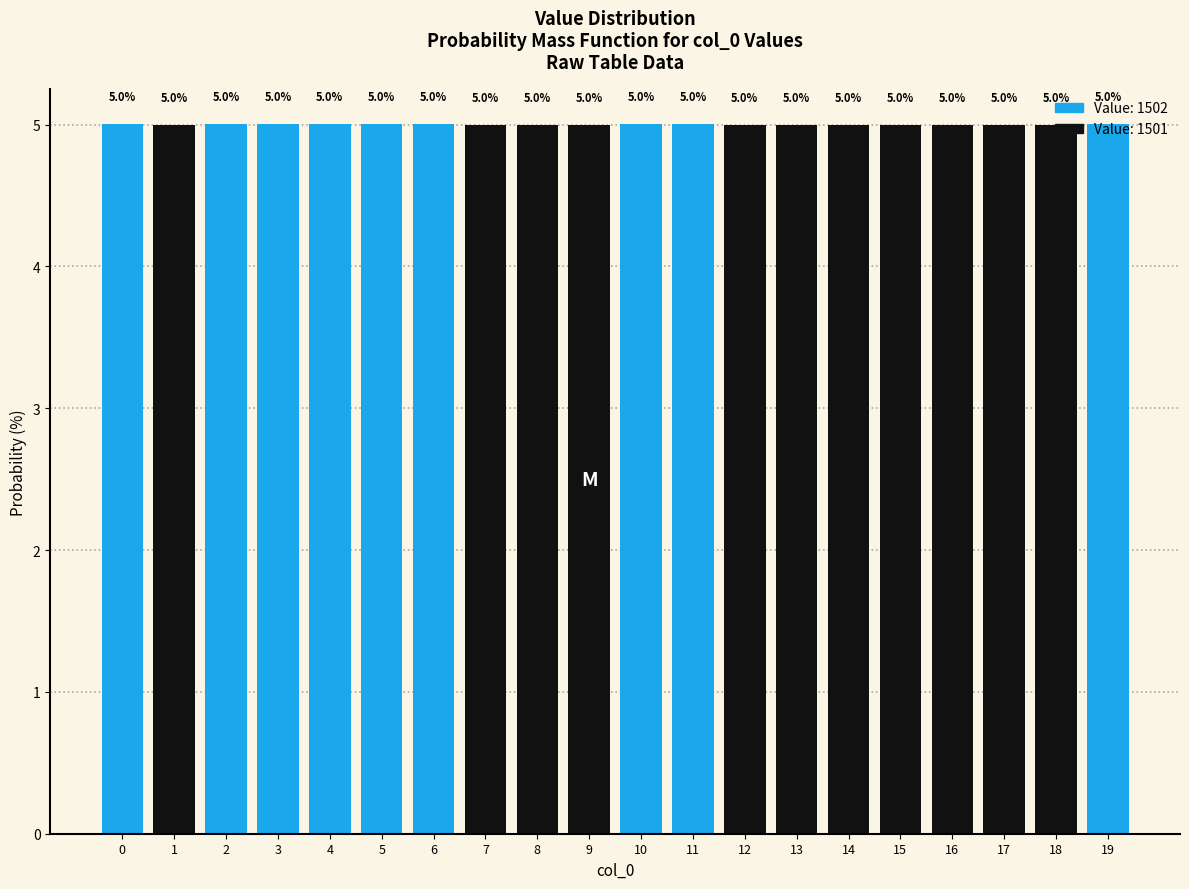

True or false: the data shows 5.0 at 19.

True